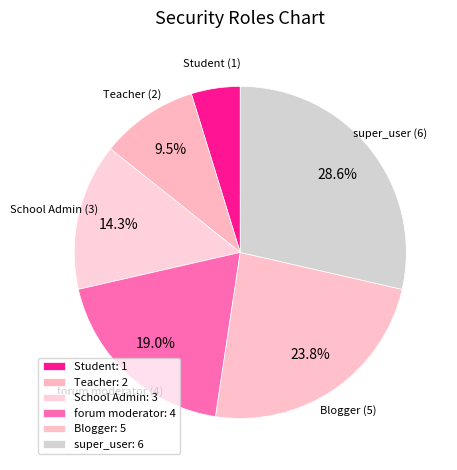

True or false: Teacher accounts for 20% of the total.

False